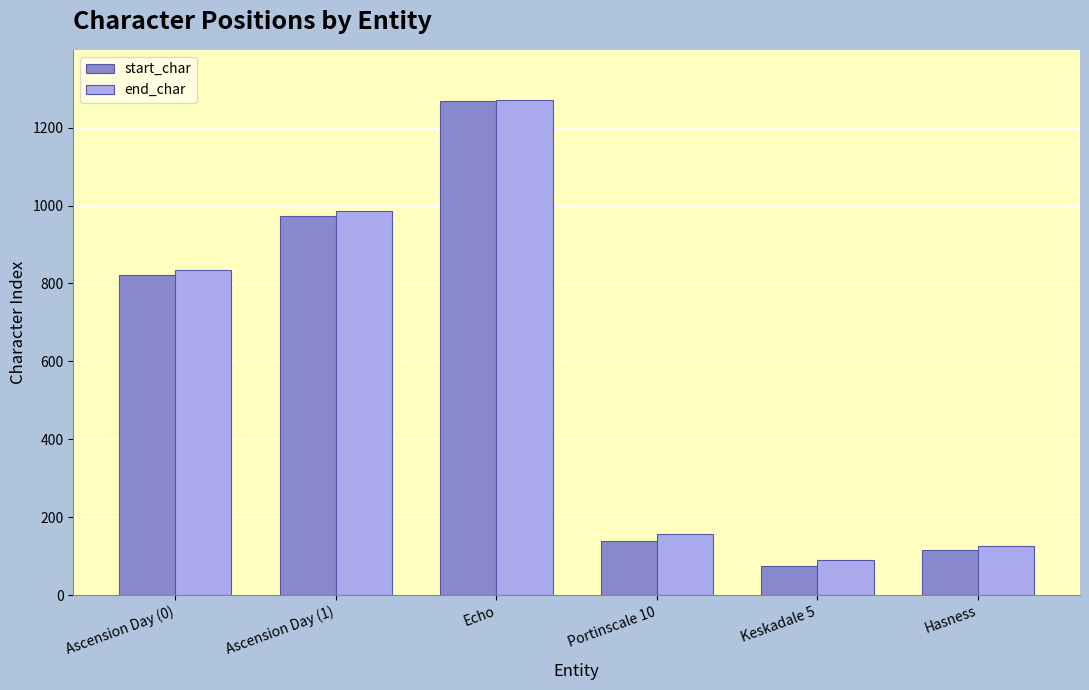

What is the value of the start_char bar at the 2nd from the left?

974